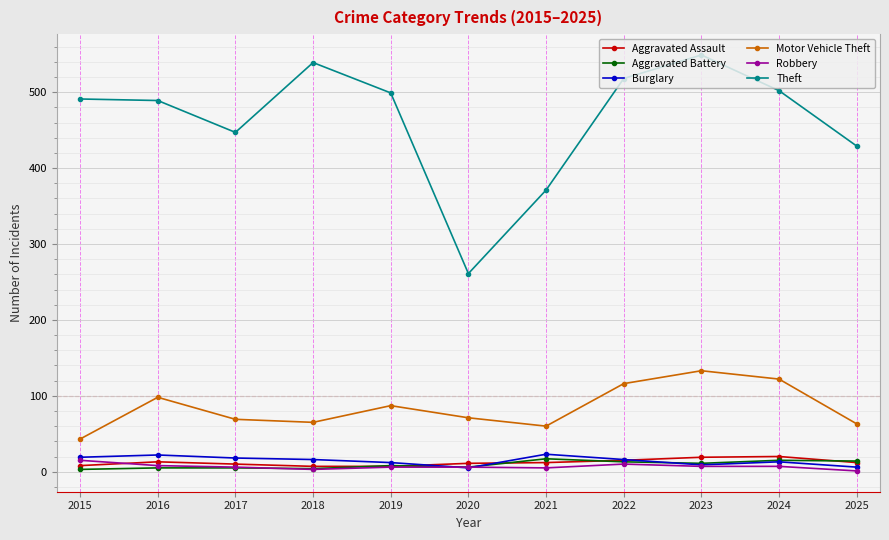

Which series has the largest total across all categories?

Theft